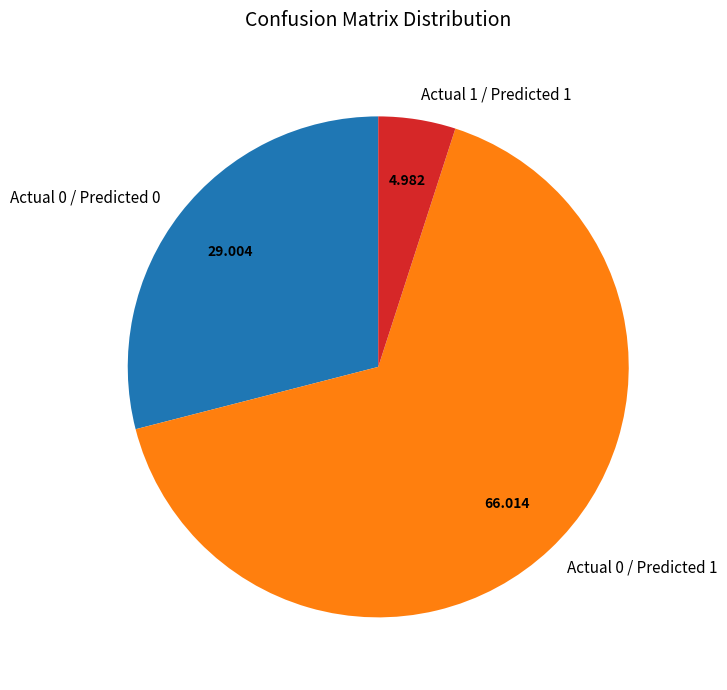

Is there a majority slice in this chart?

Yes